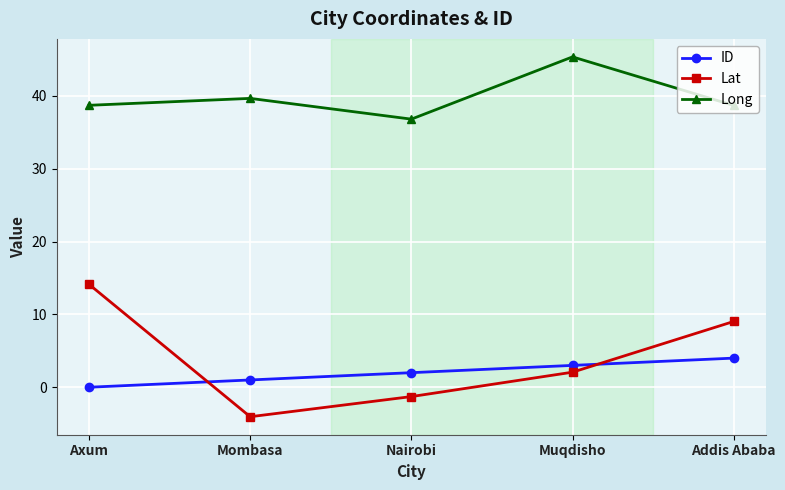

What is the label of the 1st point from the right?

Addis Ababa